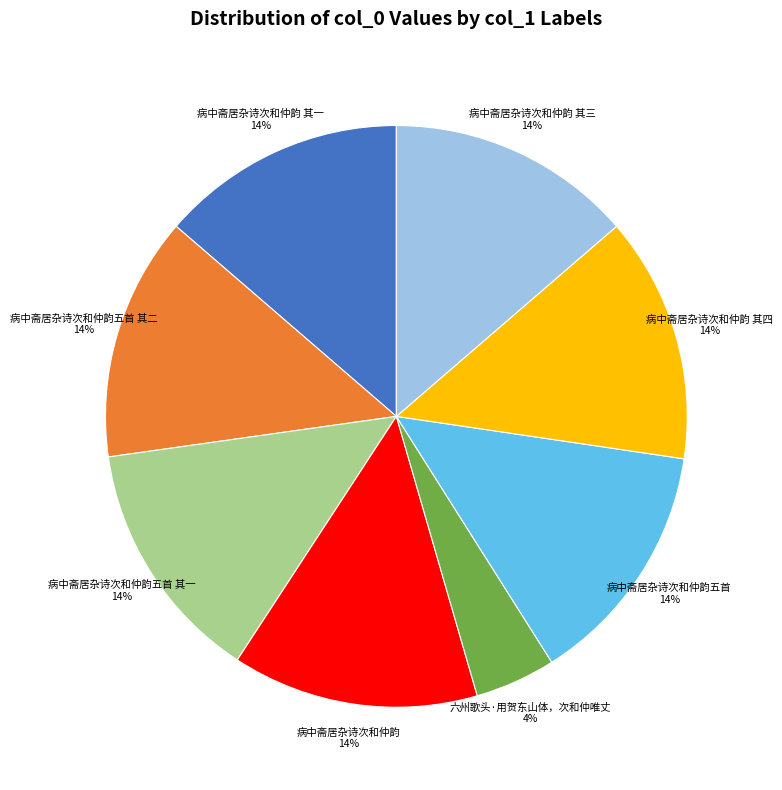

To the nearest percent, what is the average slice percentage?

12%